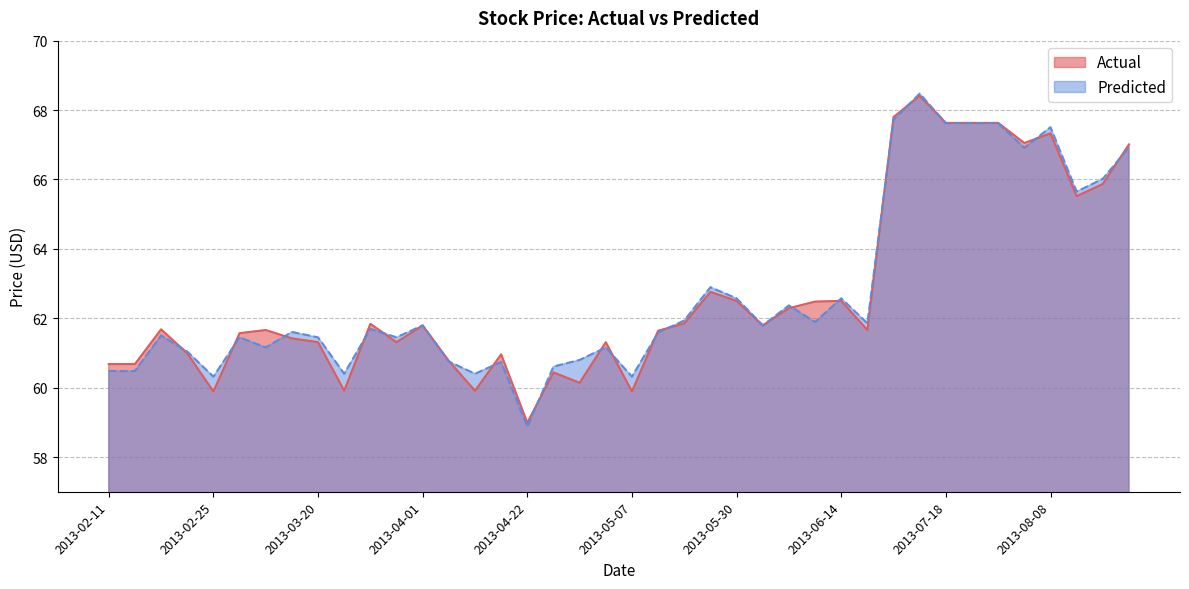

True or false: Predicted and Actual intersect in this chart.

True